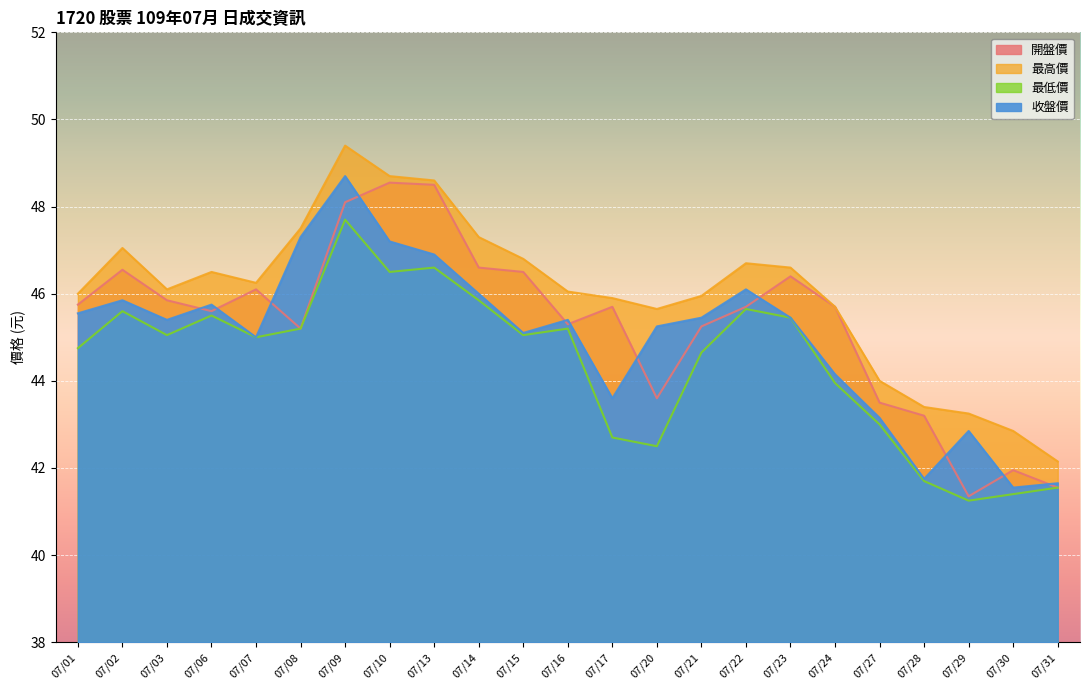

Is the value of 收盤價 at 07/27 greater than the value of 最低價 at 07/24?

No